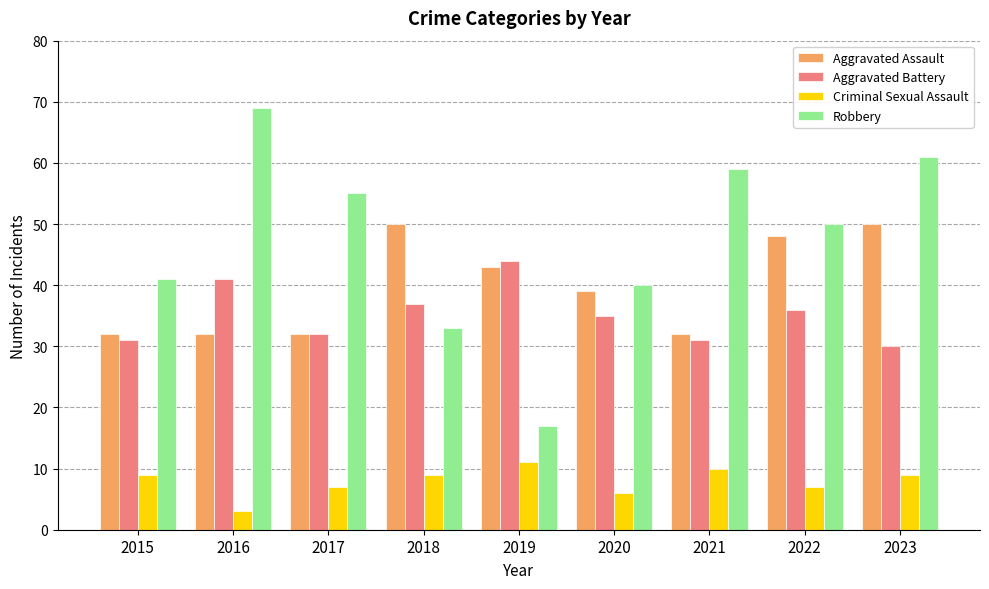

Where does the Robbery series first go above 50?

2016